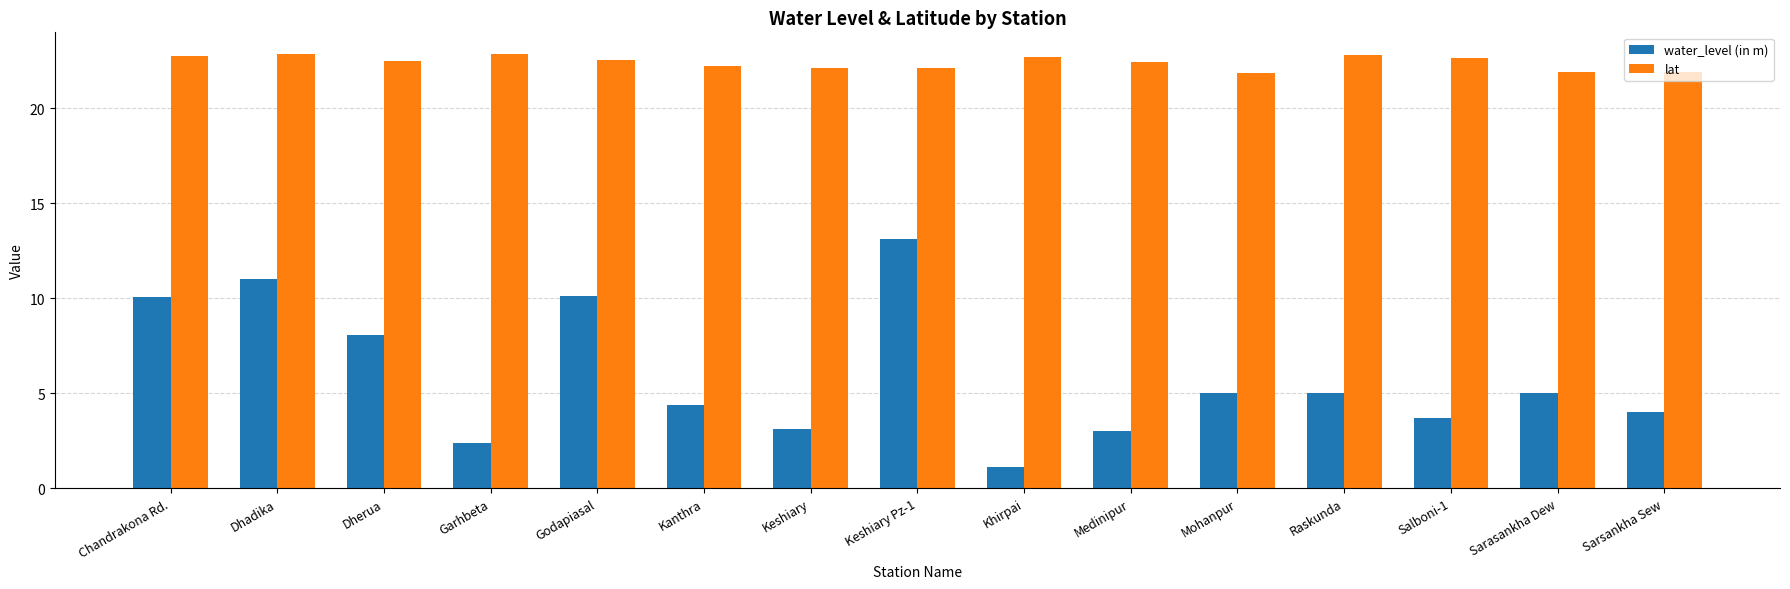

What is the average value of the water_level (in m) series?

5.9